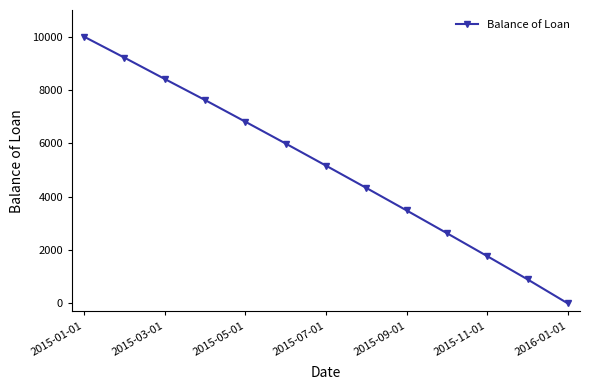

True or false: there are more than 2 points higher than both neighbors.

False